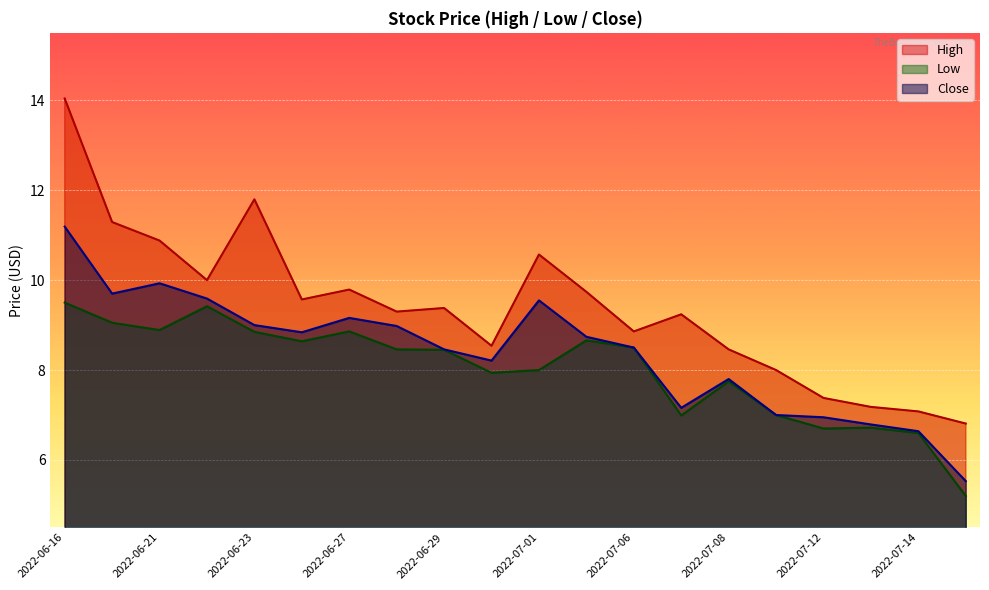

At which category does Close reach its first local peak?

2022-06-21